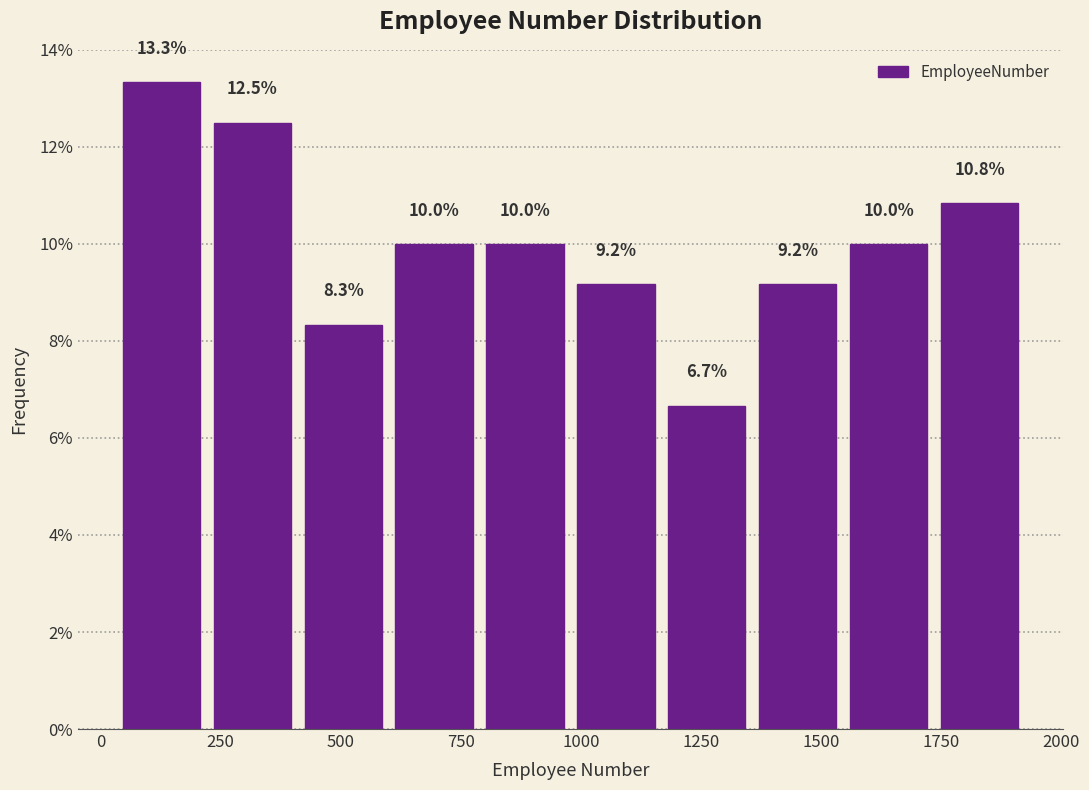

Read against the x-axis, roughly where is the centre of the tallest bar?

150